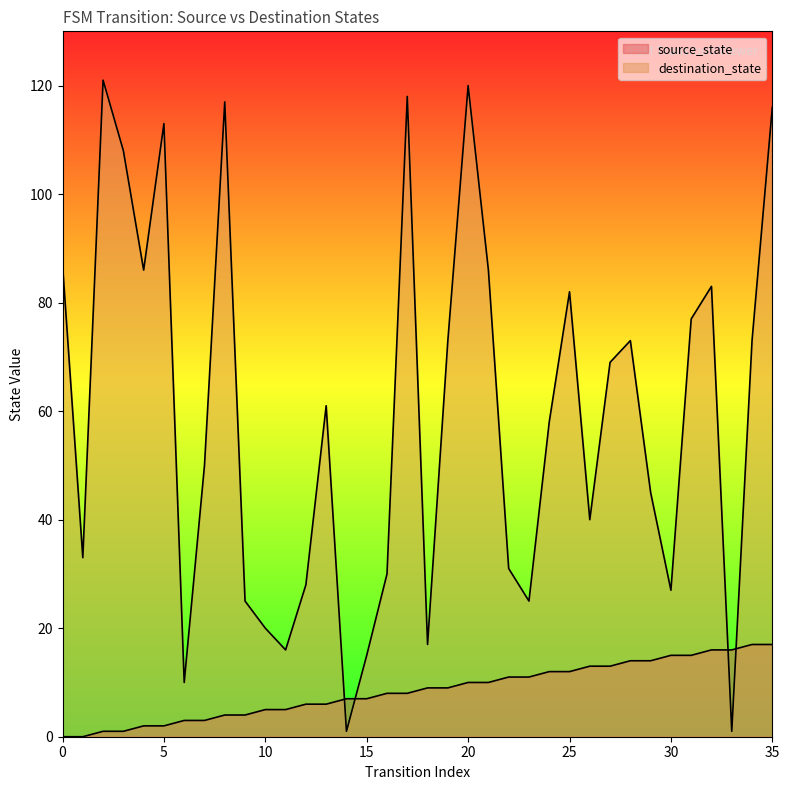

Which series has the largest range (max minus min)?

destination_state